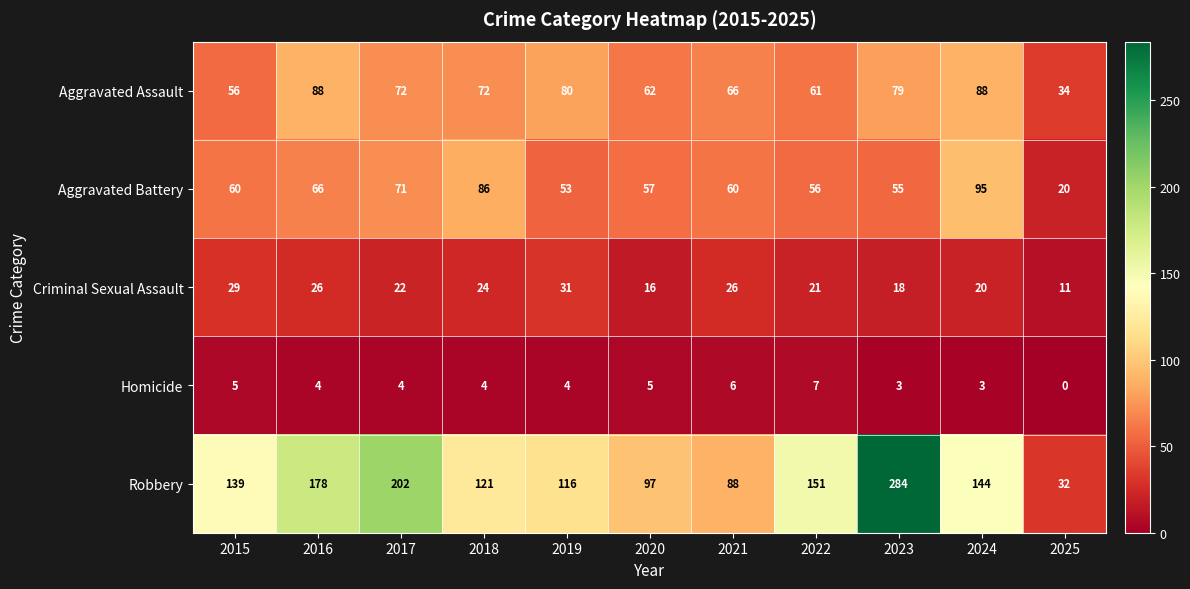

What is the difference between the second highest and minimum values in the Aggravated Assault series?

54